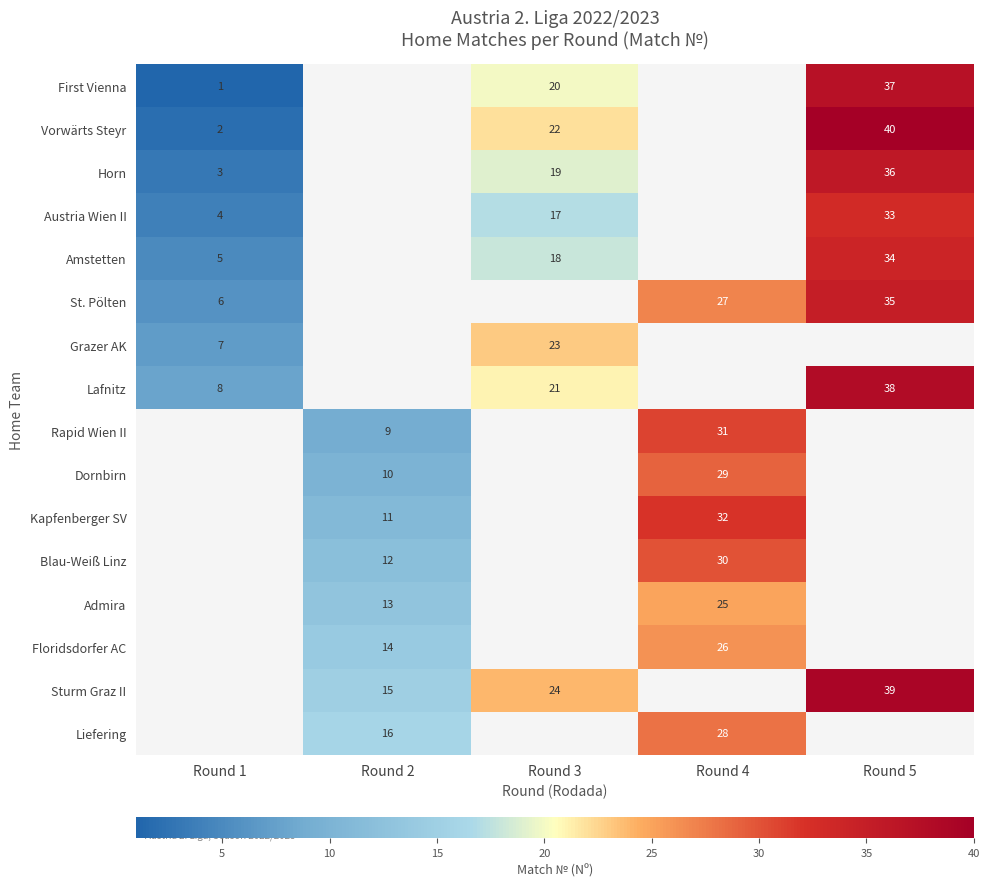

True or false: First Vienna has a value of 20 at Round 3.

True